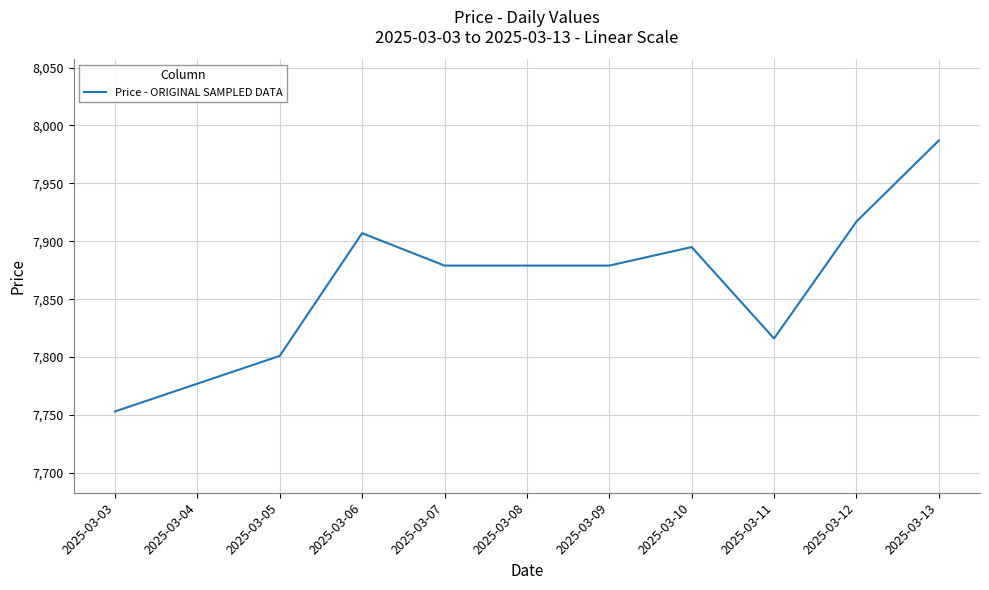

What is the change in value from 2025-03-05 to 2025-03-10?

+94